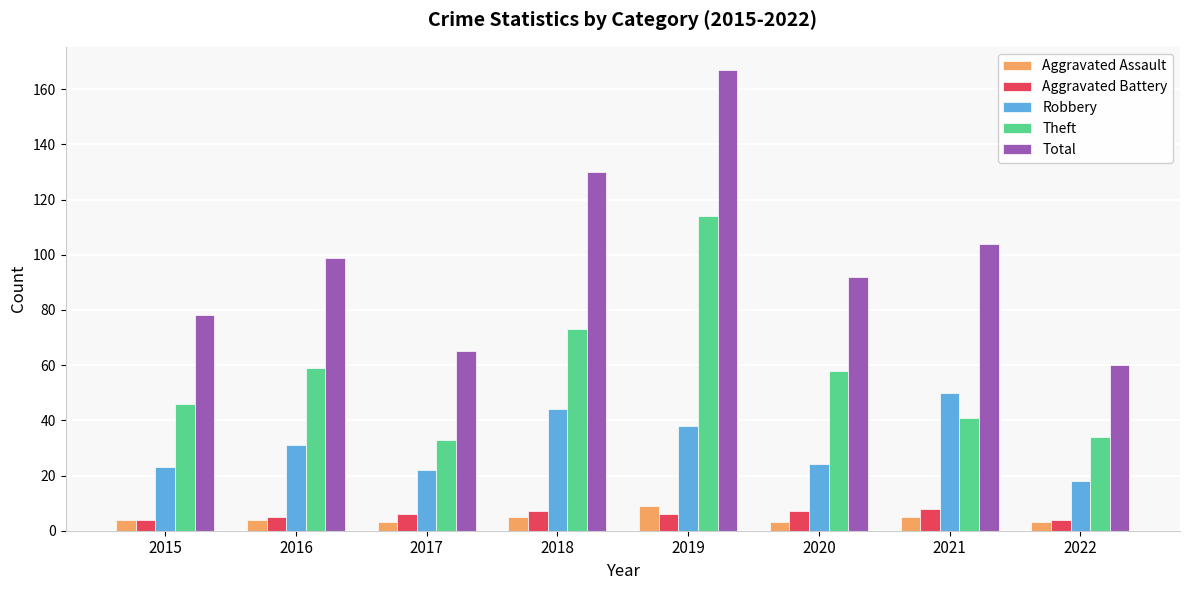

What are all the series names shown in the legend?

Aggravated Assault, Aggravated Battery, Robbery, Theft, Total